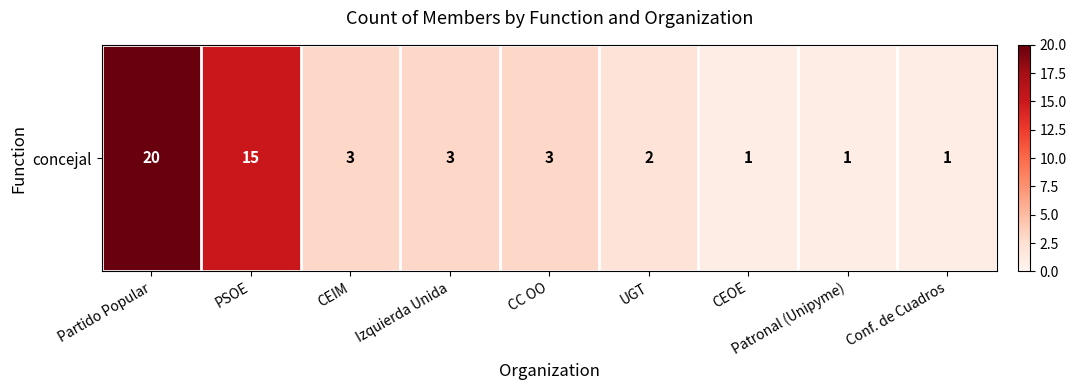

At which label does the data first exceed 3?

Partido Popular